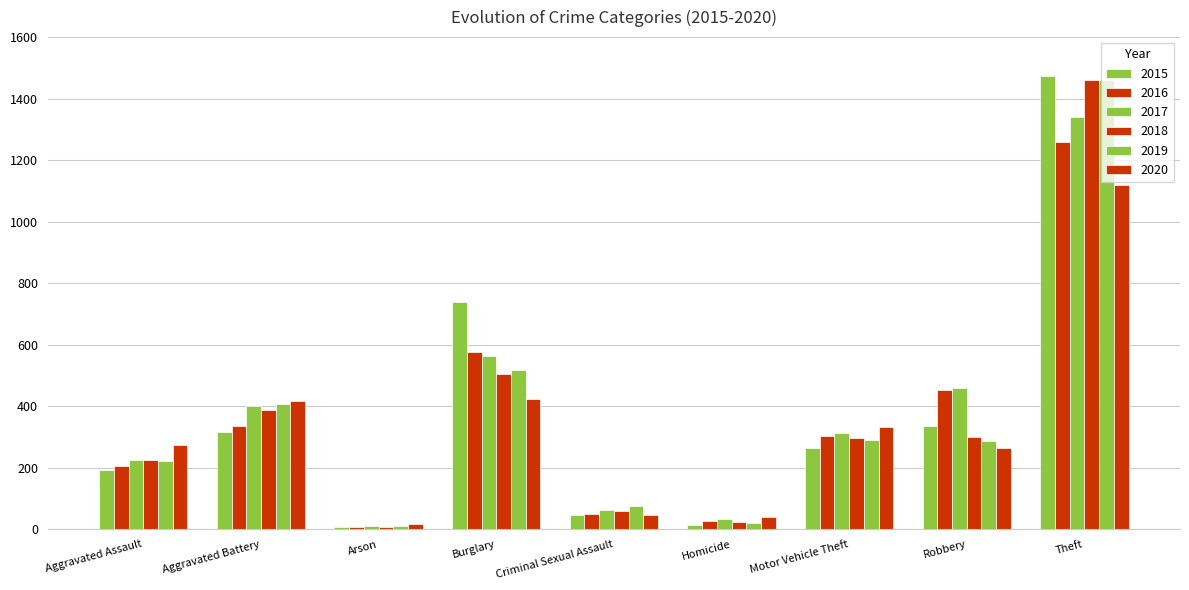

True or false: 2019 has a value of 290 at Motor Vehicle Theft.

True